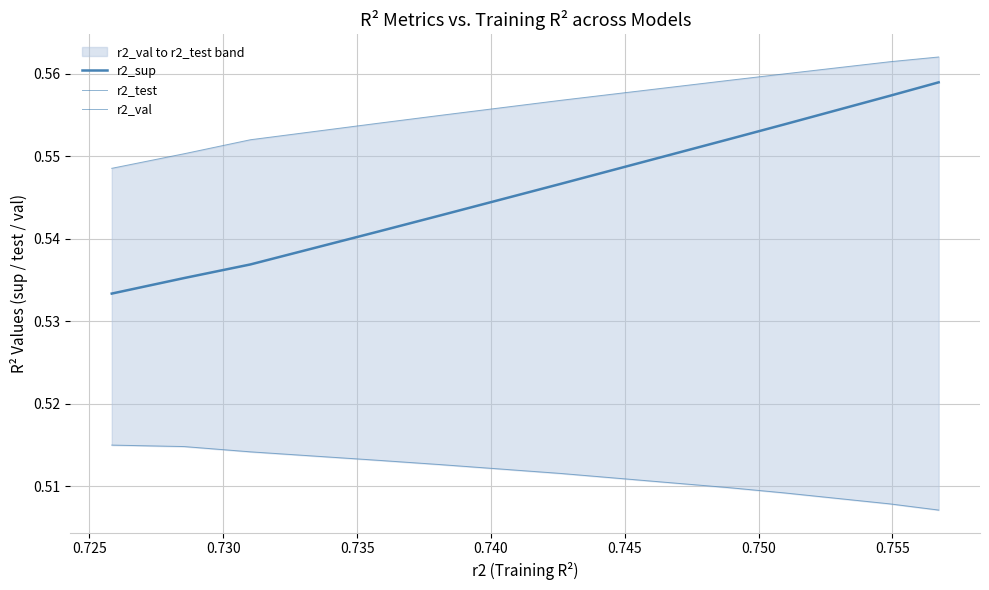

Is the value of r2_sup at 0.750 greater than the value of r2_test at 0.755?

No